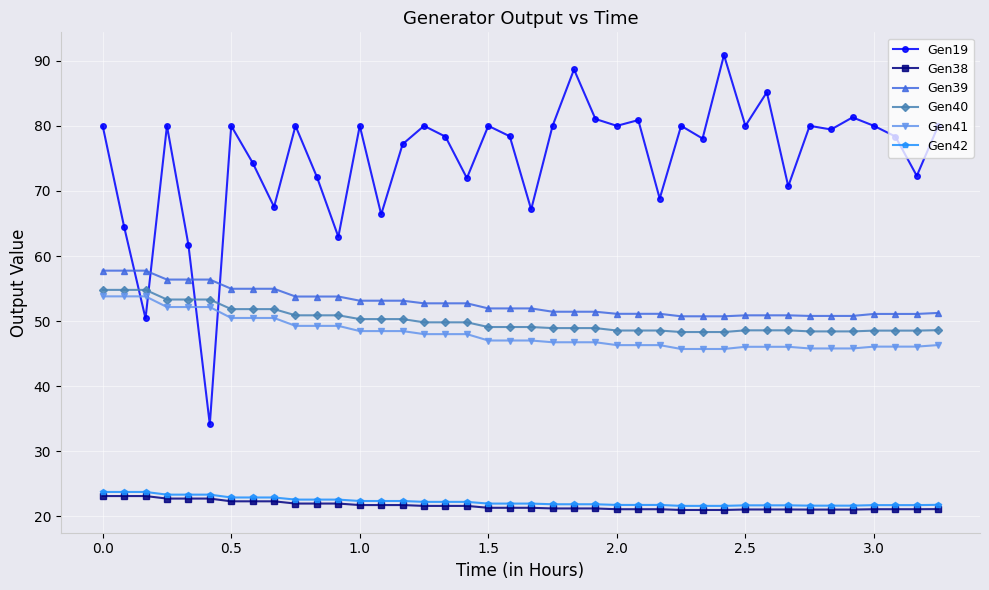

What is the value of the Gen19 point at the 9th from the left?

67.6